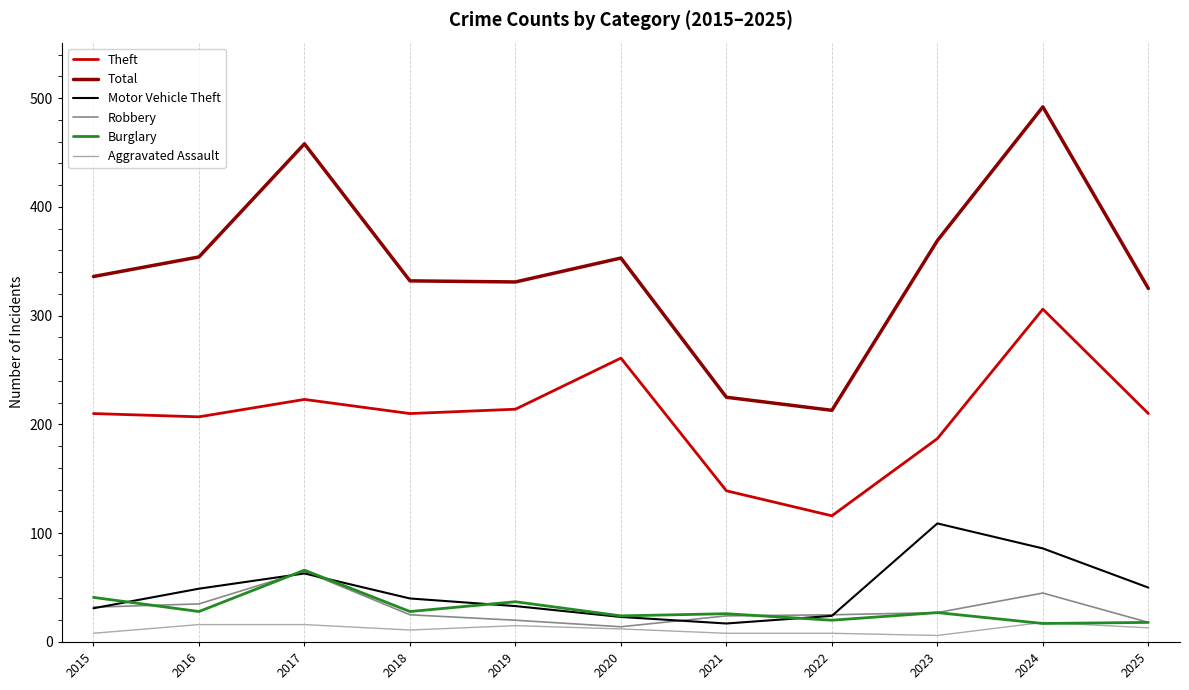

True or false: Burglary has more than 0 interior local peaks.

True